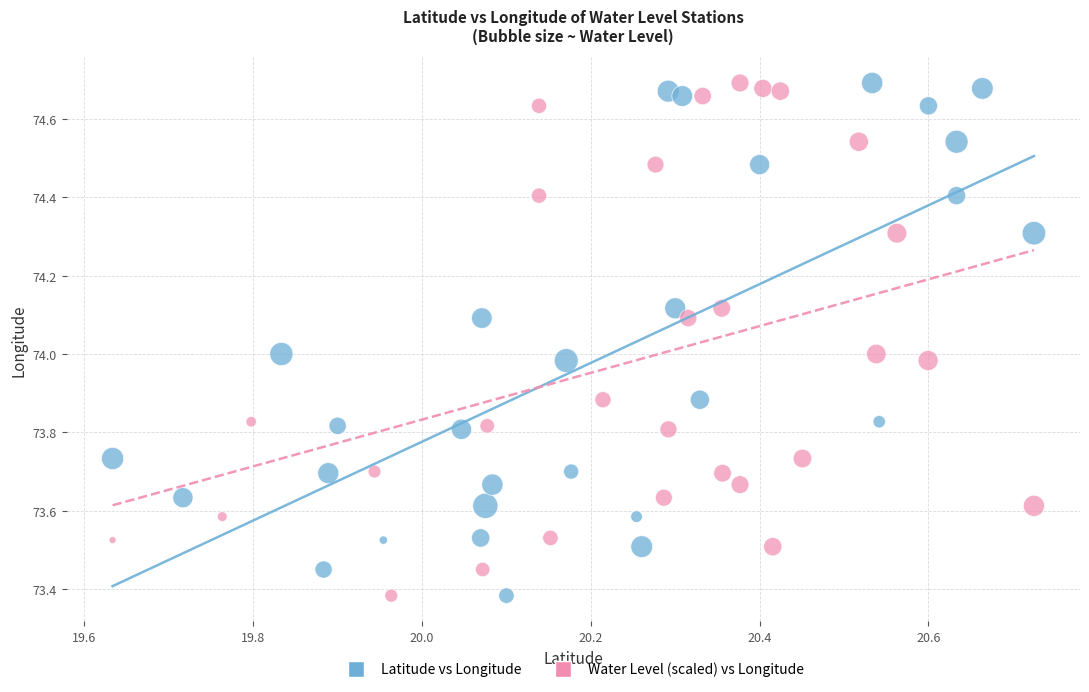

What are all the series names shown in the legend?

Latitude vs Longitude, Water Level (scaled) vs Longitude